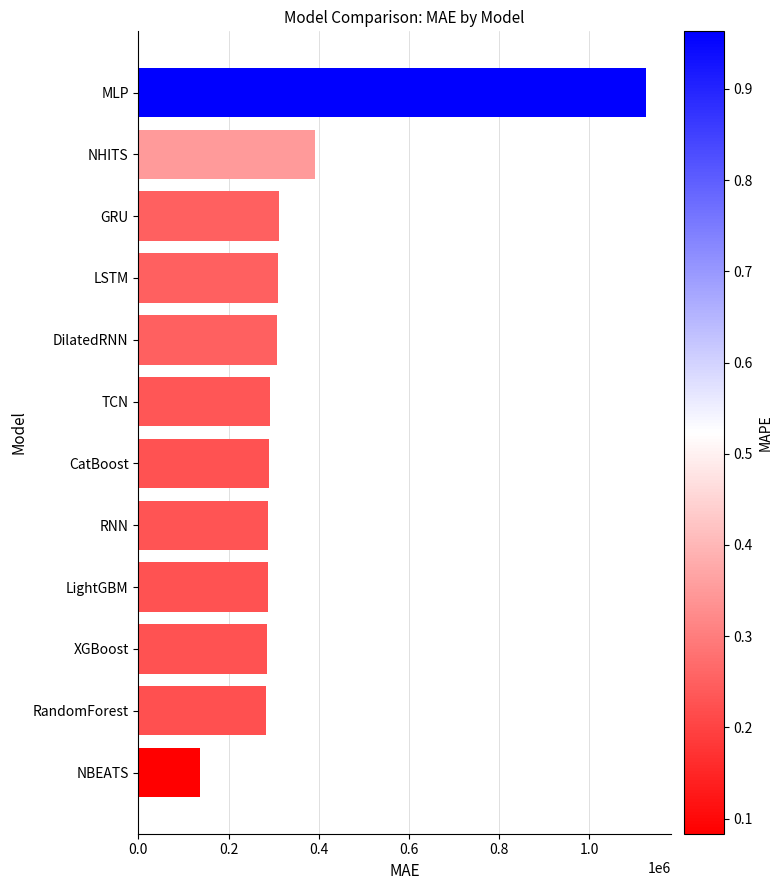

The value at NBEATS is 89887.1. True or false?

False